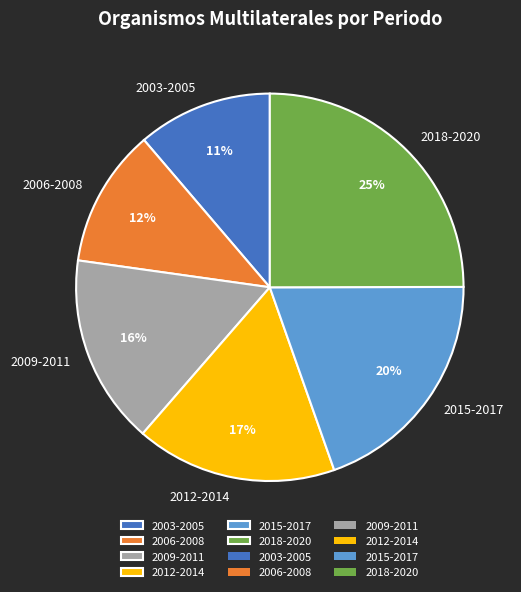

True or false: 2012-2014 accounts for 24% of the total.

False